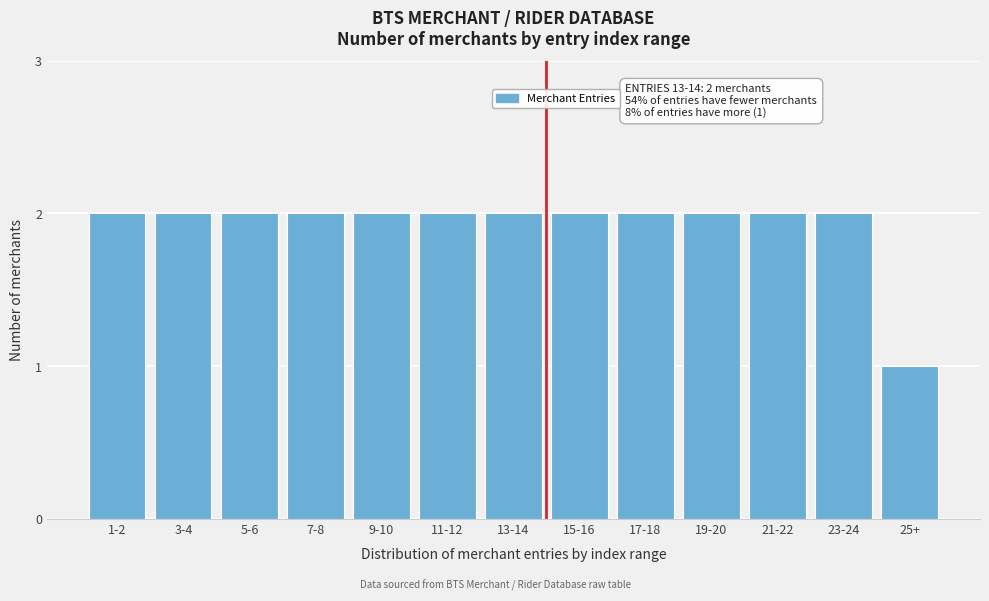

Reading left to right, list all the values displayed in this chart.

1-2=2	3-4=2	5-6=2	7-8=2	9-10=2	11-12=2	13-14=2	15-16=2	17-18=2	19-20=2	21-22=2	23-24=2	25+=1